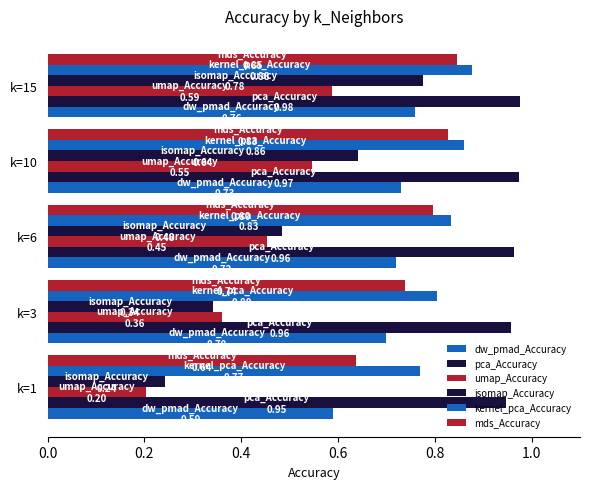

Reading left to right, list all the values displayed in this chart.

dw_pmad_Accuracy: 0.6	0.7	0.7	0.7	0.8
pca_Accuracy: 0.9	1.0	1.0	1.0	1.0
umap_Accuracy: 0.2	0.4	0.5	0.5	0.6
isomap_Accuracy: 0.2	0.3	0.5	0.6	0.8
kernel_pca_Accuracy: 0.8	0.8	0.8	0.9	0.9
mds_Accuracy: 0.6	0.7	0.8	0.8	0.8